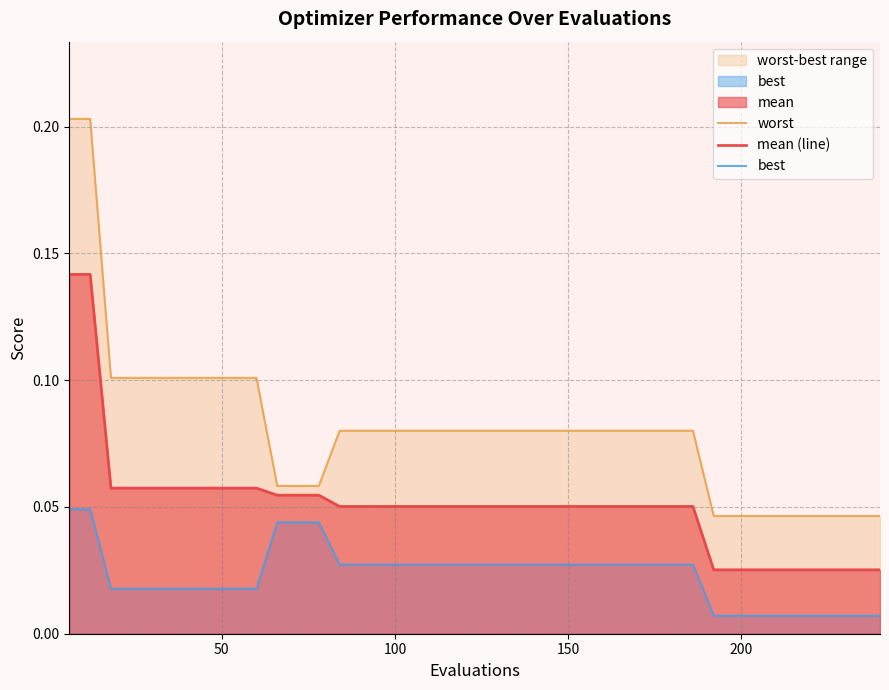

The value of mean (line) at 50 is 0.3. True or false?

False